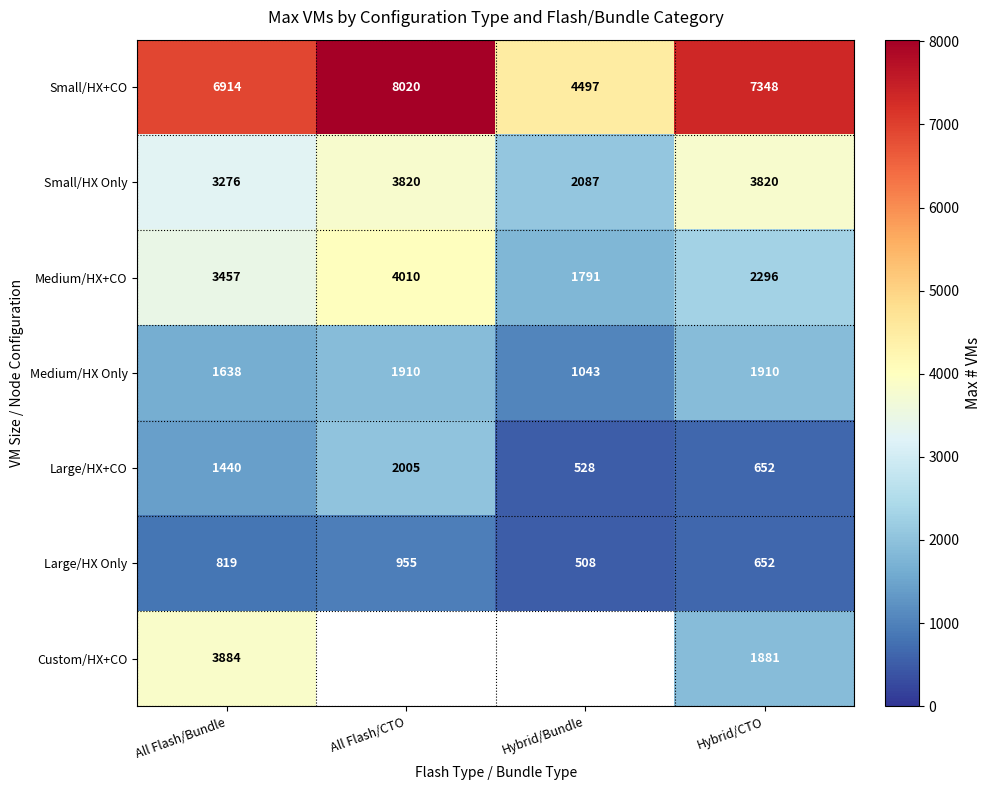

Which category has the lowest value across all series?

Hybrid/Bundle